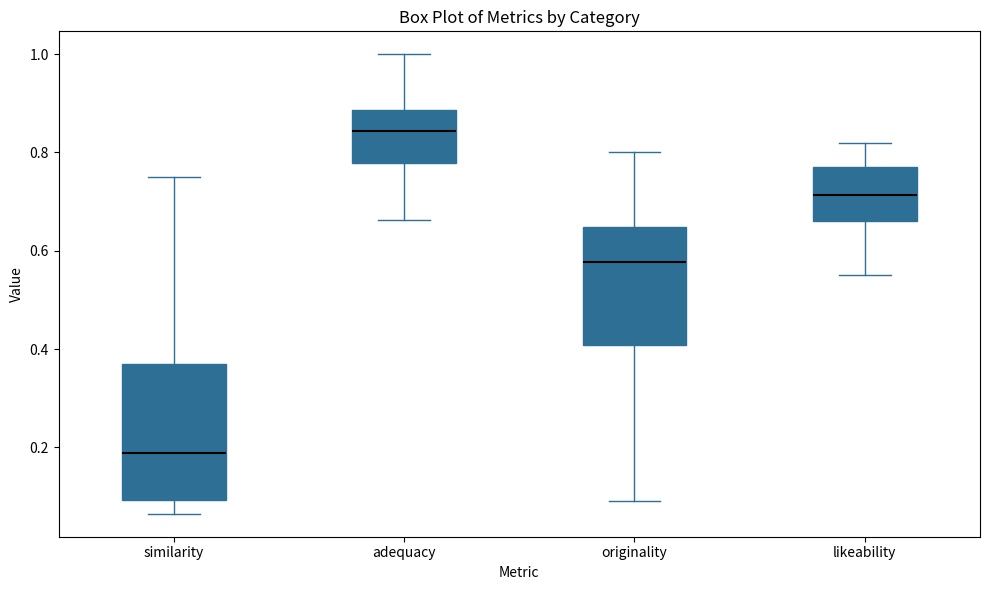

Which box is the tallest, from its lower edge to its upper edge?

similarity